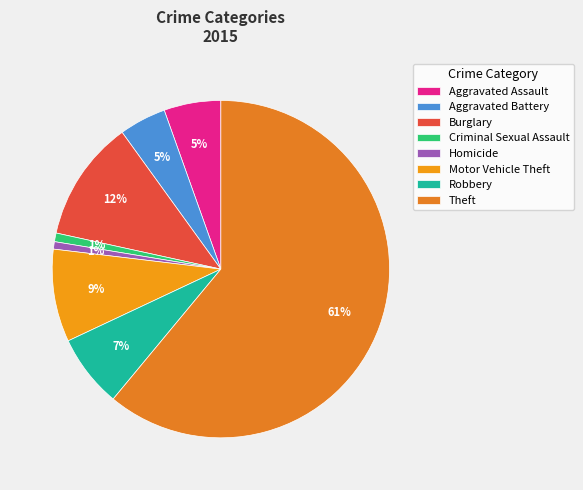

To the nearest percent, what portion does Aggravated Assault represent?

5%